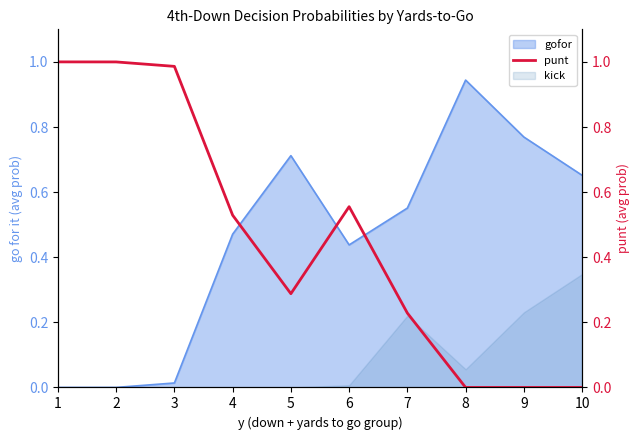

Rank the categories by value from lowest to highest.

8, 9, 10, 7, 5, 4, 6, 3, 2, 1